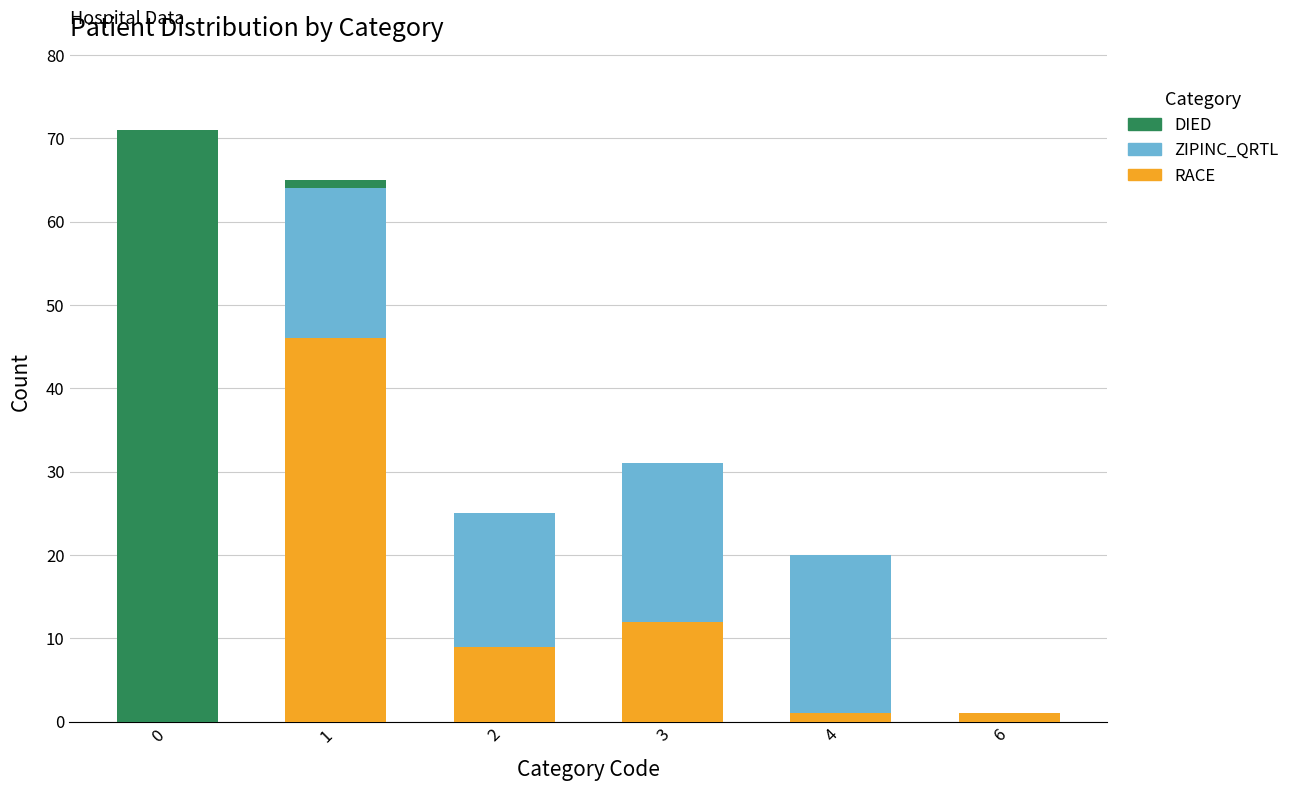

At which label is RACE closest to 23?

3